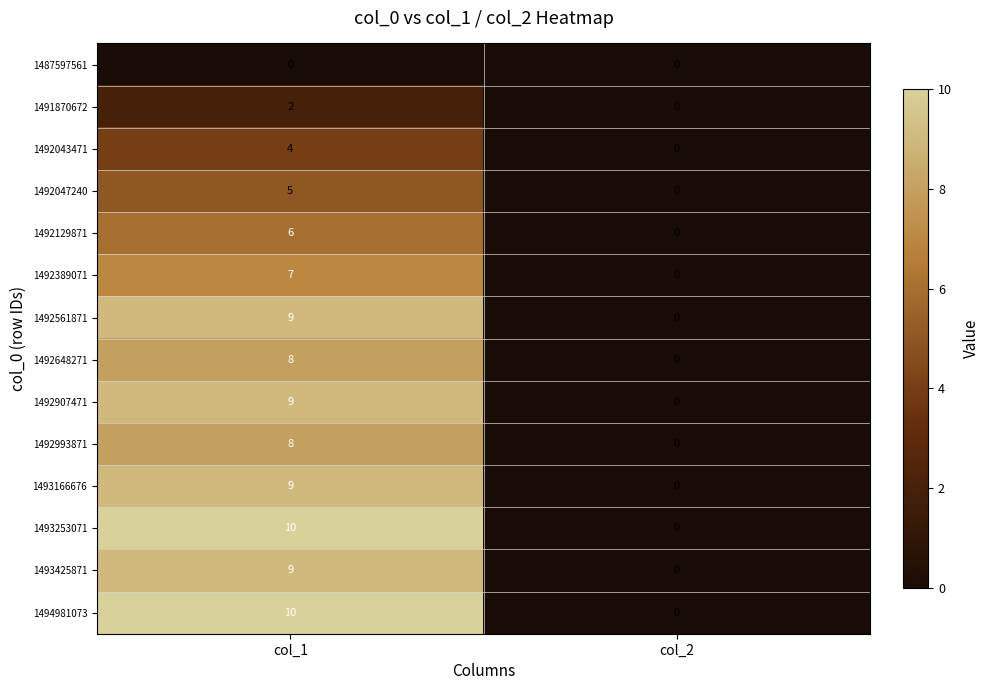

Reading right to left, list all the values displayed in this chart.

1487597561: 0	0
1491870672: 0	2
1492043471: 0	4
1492047240: 0	5
1492129871: 0	6
1492389071: 0	7
1492561871: 0	9
1492648271: 0	8
1492907471: 0	9
1492993871: 0	8
1493166676: 0	9
1493253071: 0	10
1493425871: 0	9
1494981073: 0	10